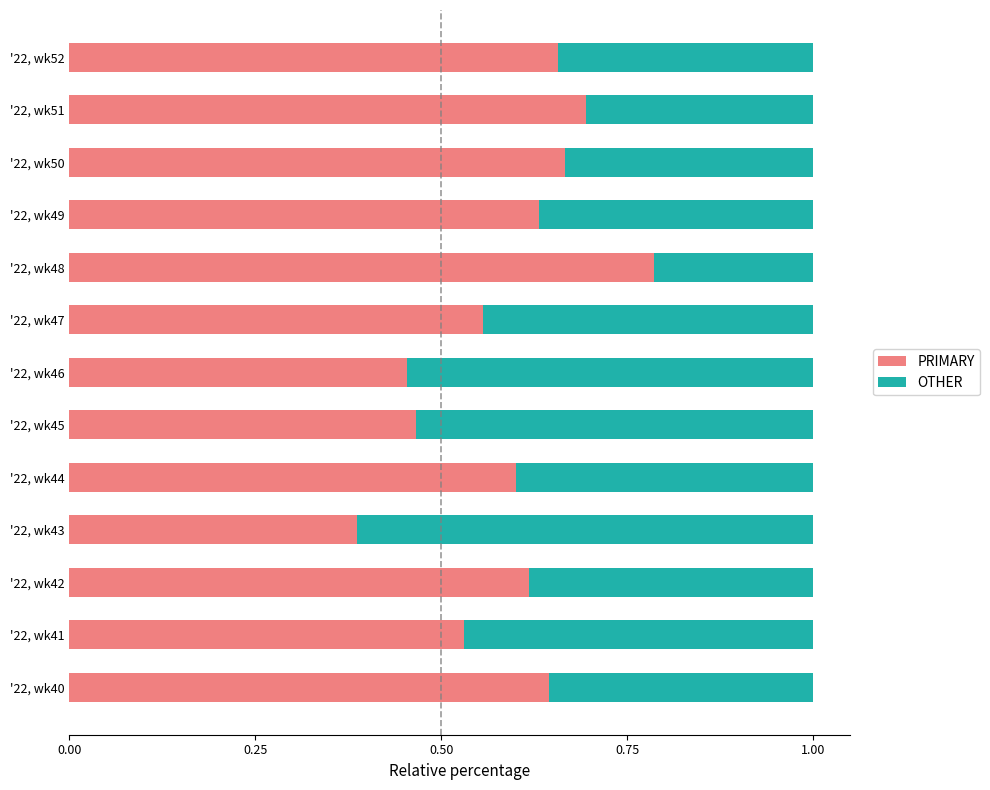

List the labels in order of PRIMARY value, smallest first.

'22, wk43, '22, wk46, '22, wk45, '22, wk41, '22, wk47, '22, wk44, '22, wk42, '22, wk49, '22, wk40, '22, wk52, '22, wk50, '22, wk51, '22, wk48